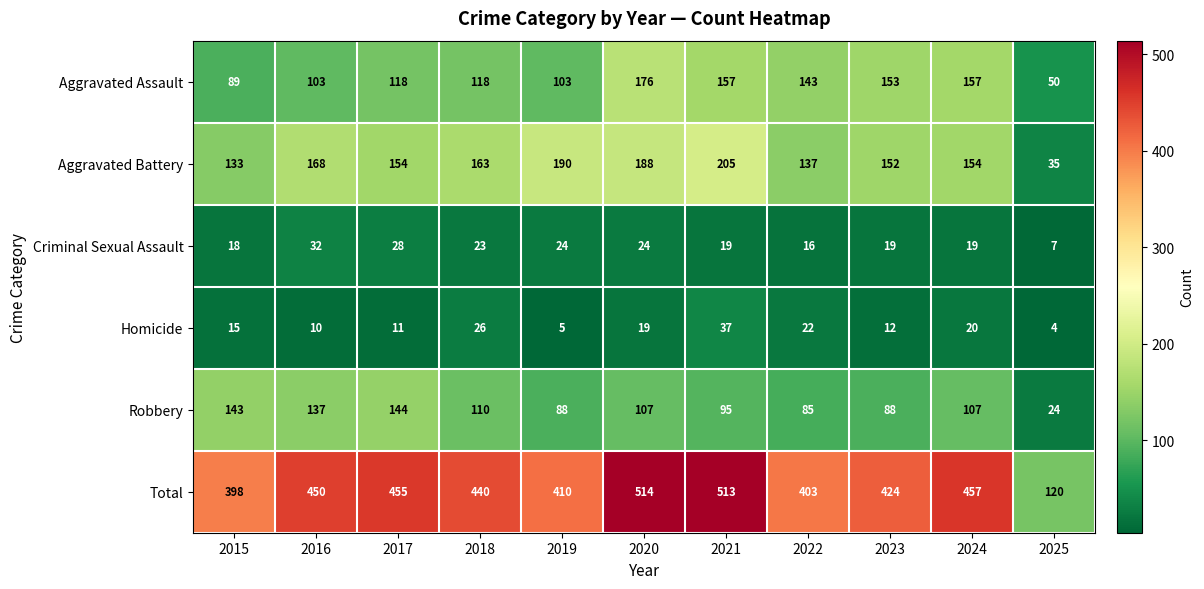

At which category is the sum across all series the highest?

2020